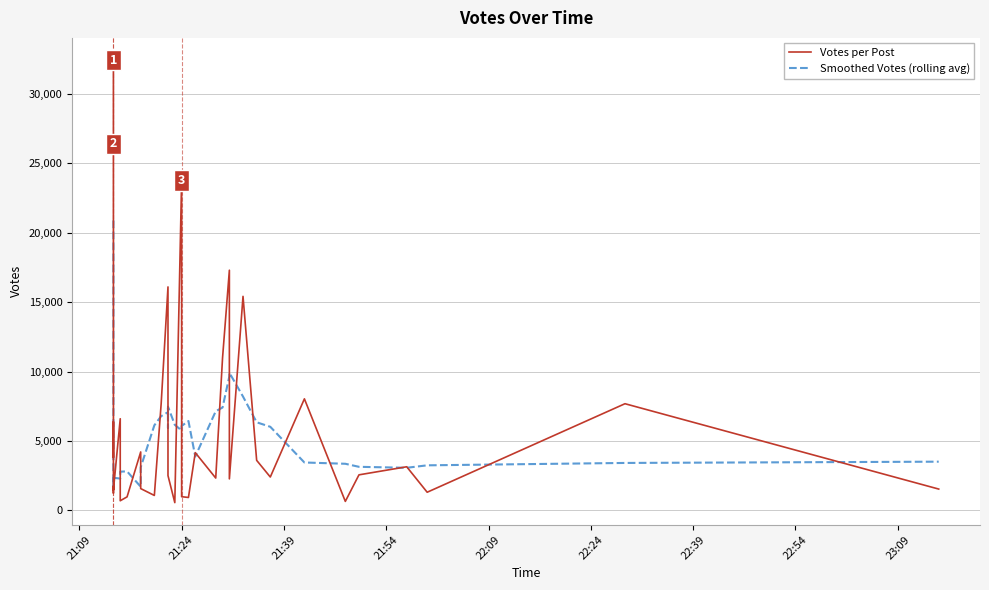

What is the sum of all Votes per Post values?

244402.0